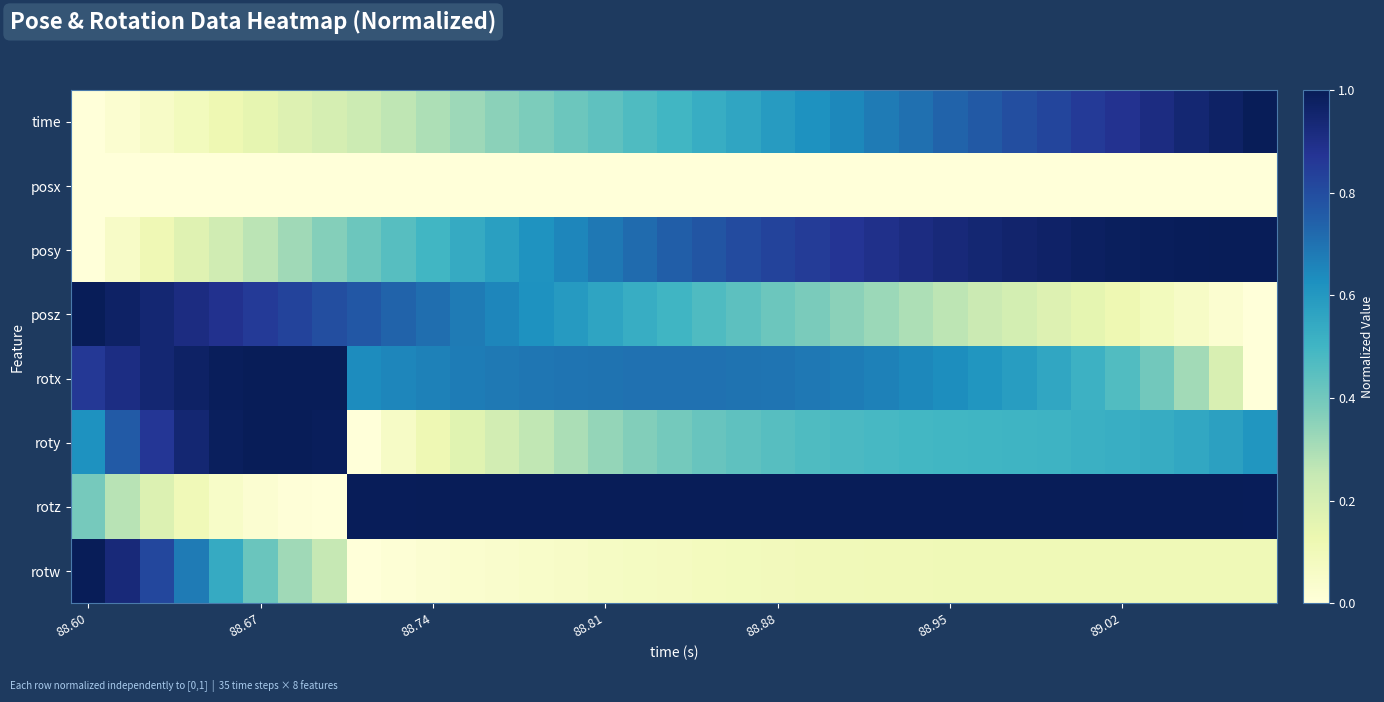

Which series has the largest total across all categories?

rotz